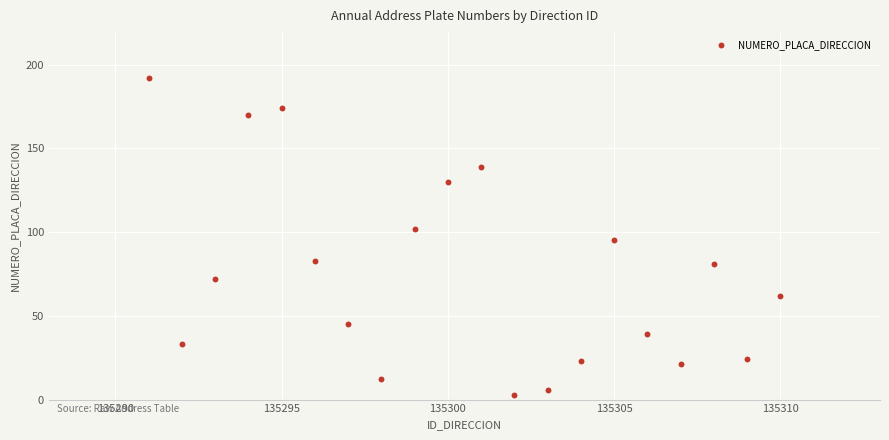

What is the range of X values (max minus min)?

19